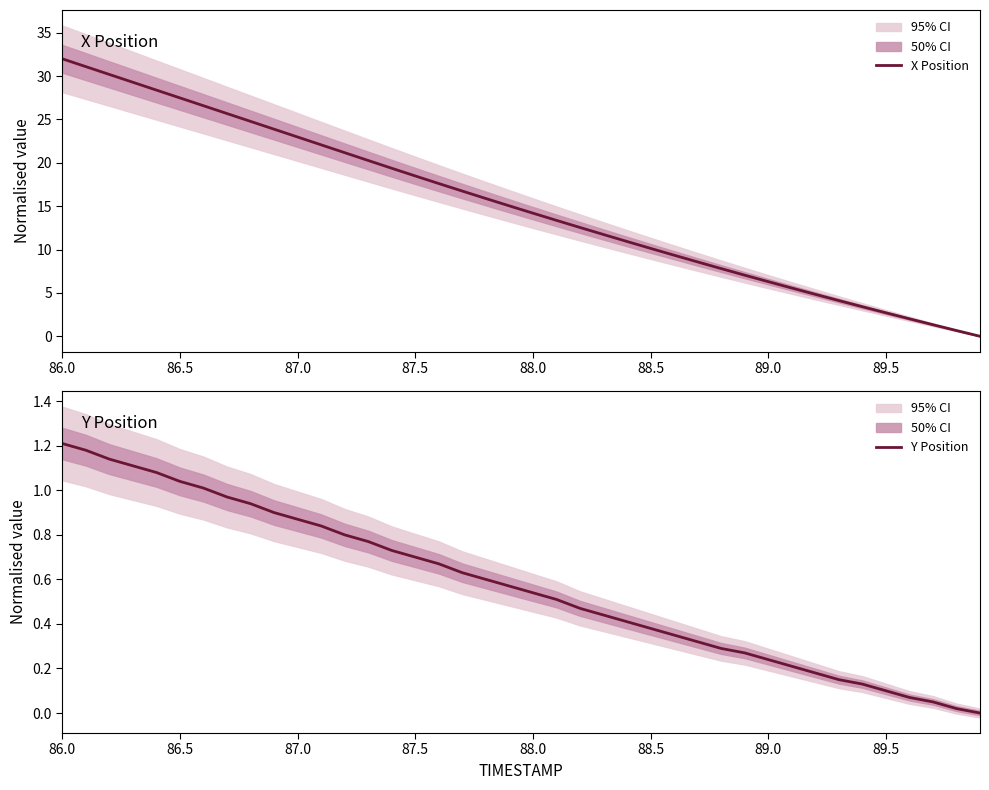

True or false: X Position has more than 2 interior local peaks.

False